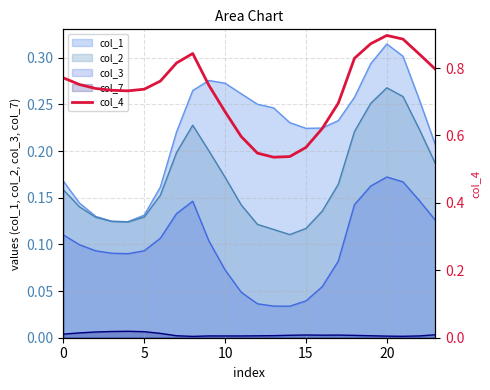

Where is the data nearest to the value 0?

13